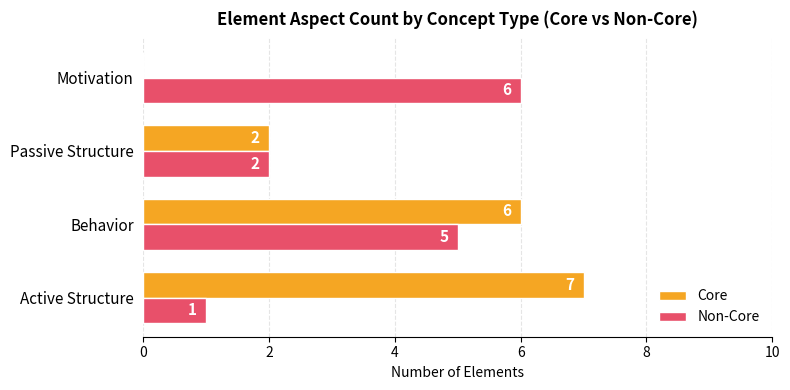

Between Passive Structure and Motivation, which series saw the biggest shift?

Non-Core